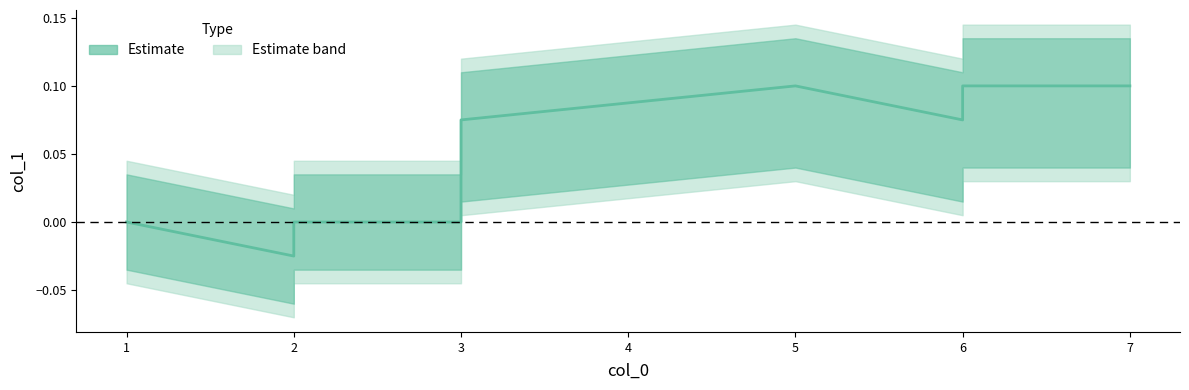

What is the maximum value shown in the chart?

0.1